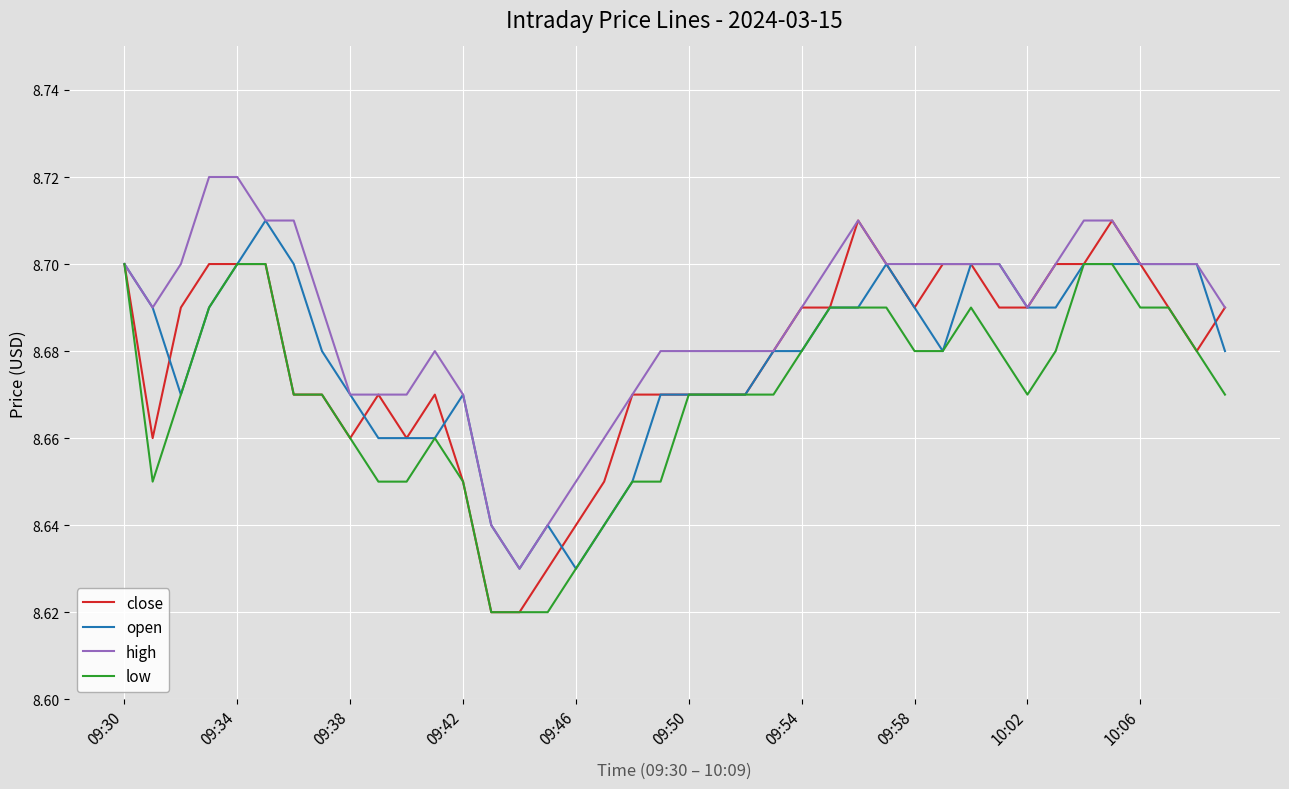

Which series has the largest total across all categories?

high